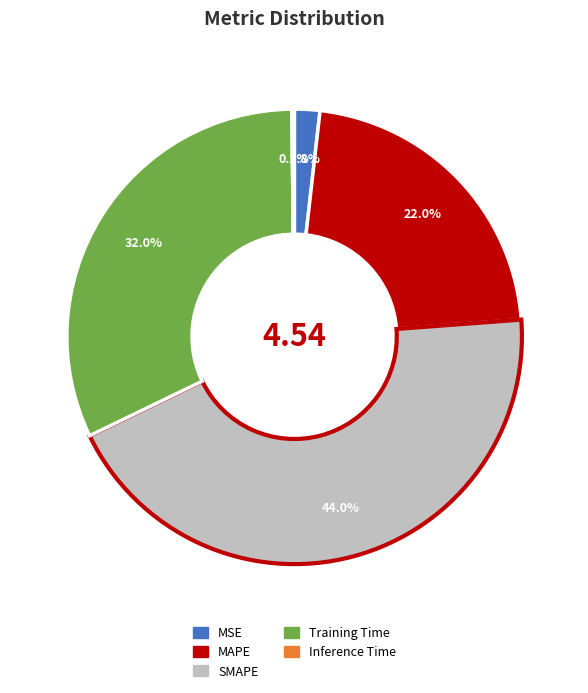

Which has a higher value, MSE or SMAPE?

SMAPE